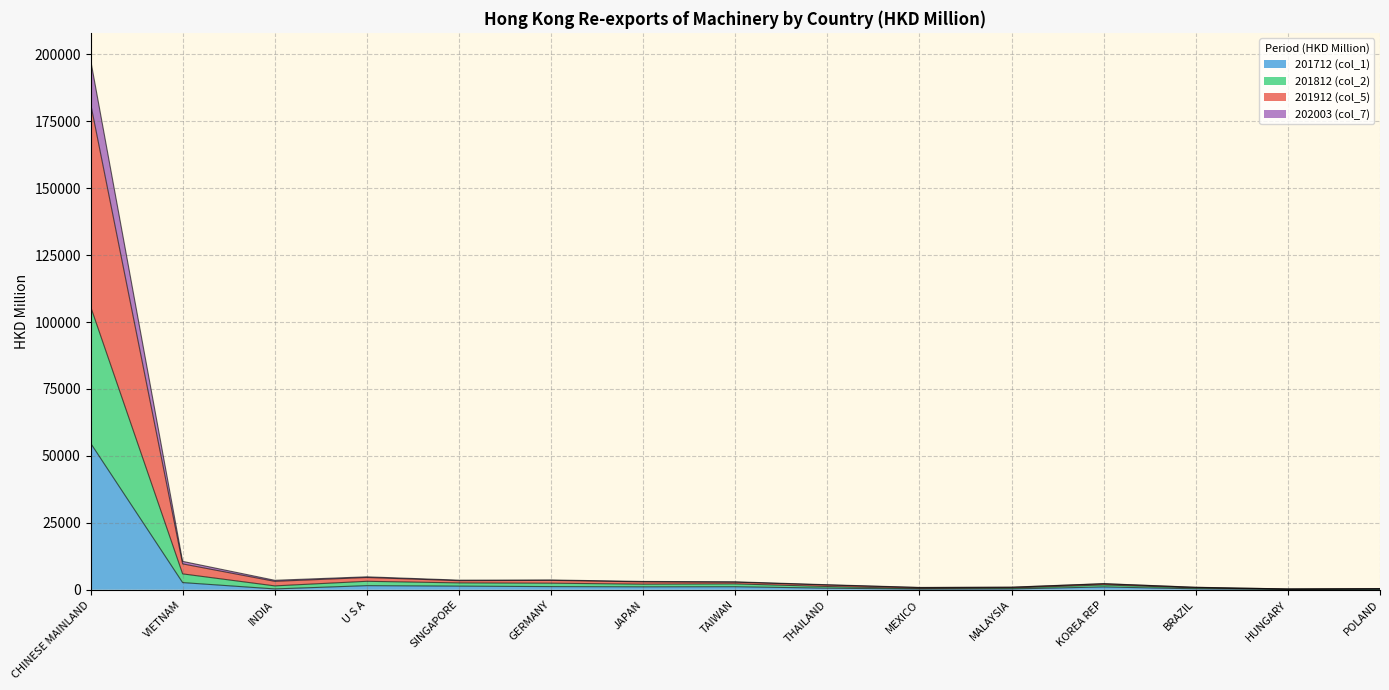

Which category has the highest value in the 201712 (col_1) series?

CHINESE MAINLAND